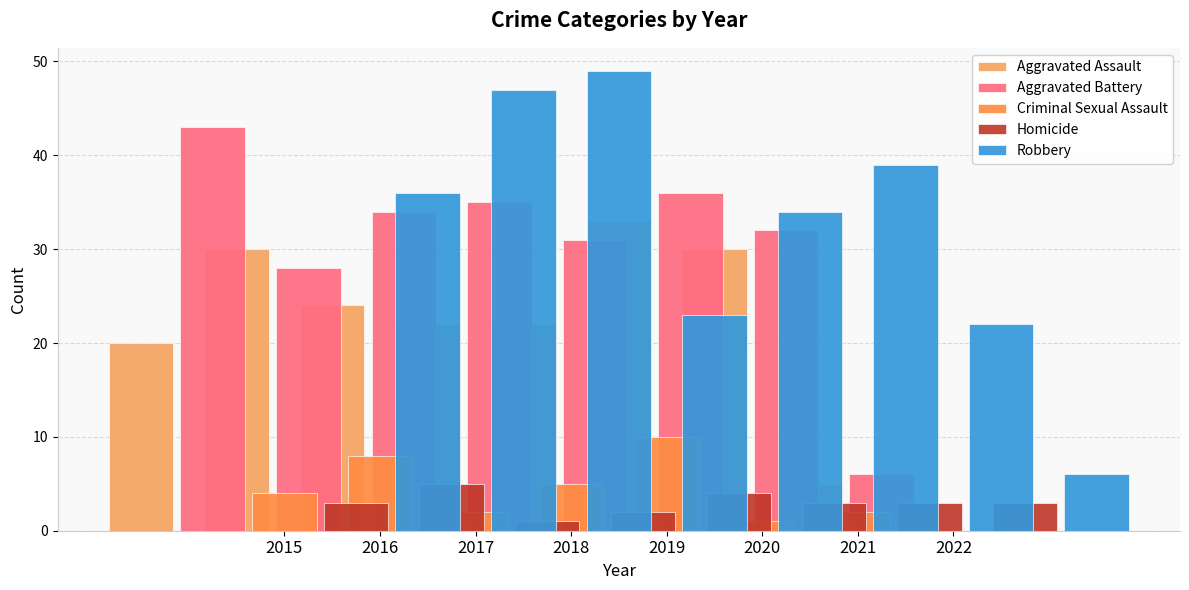

List the labels in order of Robbery value, largest first.

2017, 2016, 2020, 2015, 2019, 2018, 2021, 2022